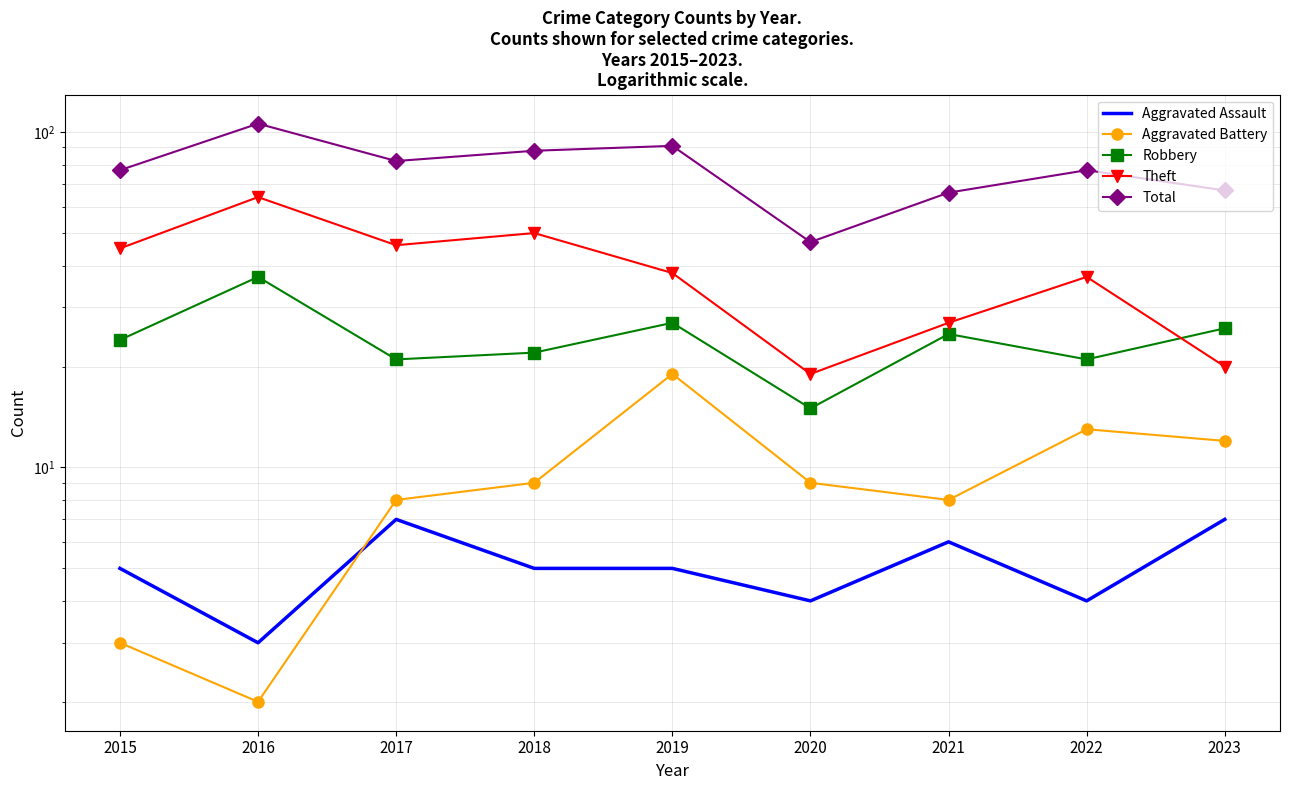

Reading left to right, list all the values displayed in this chart.

Aggravated Assault: 5	3	7	5	5	4	6	4	7
Aggravated Battery: 3	2	8	9	19	9	8	13	12
Robbery: 24	37	21	22	27	15	25	21	26
Theft: 45	64	46	50	38	19	27	37	20
Total: 77	106	82	88	91	47	66	77	67